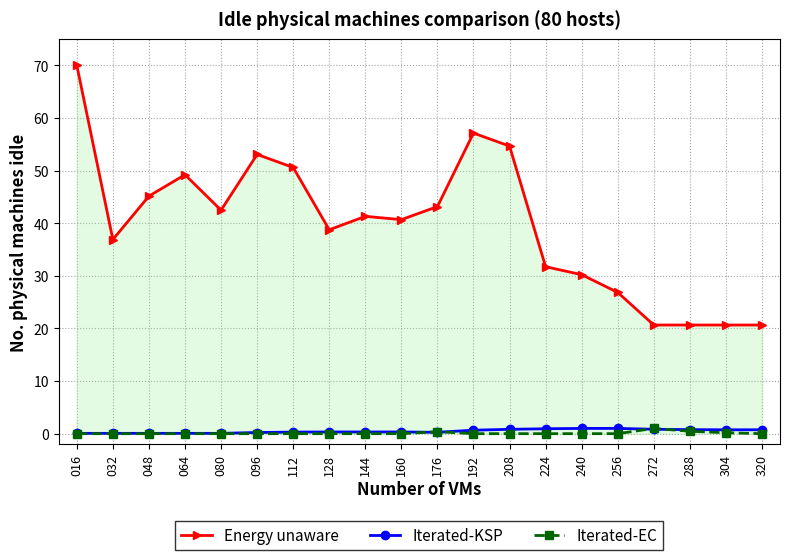

Which category has the highest value across all series?

016